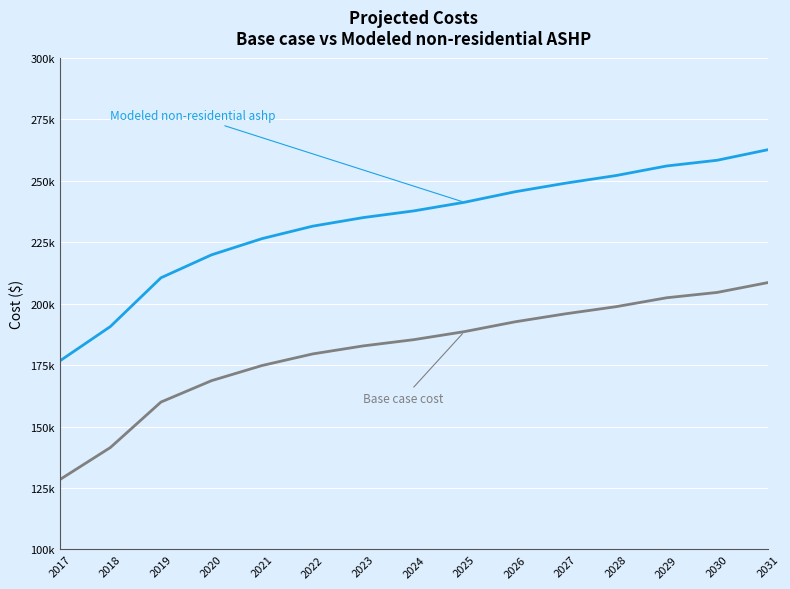

Does the chart display data point markers on the line(s)?

No